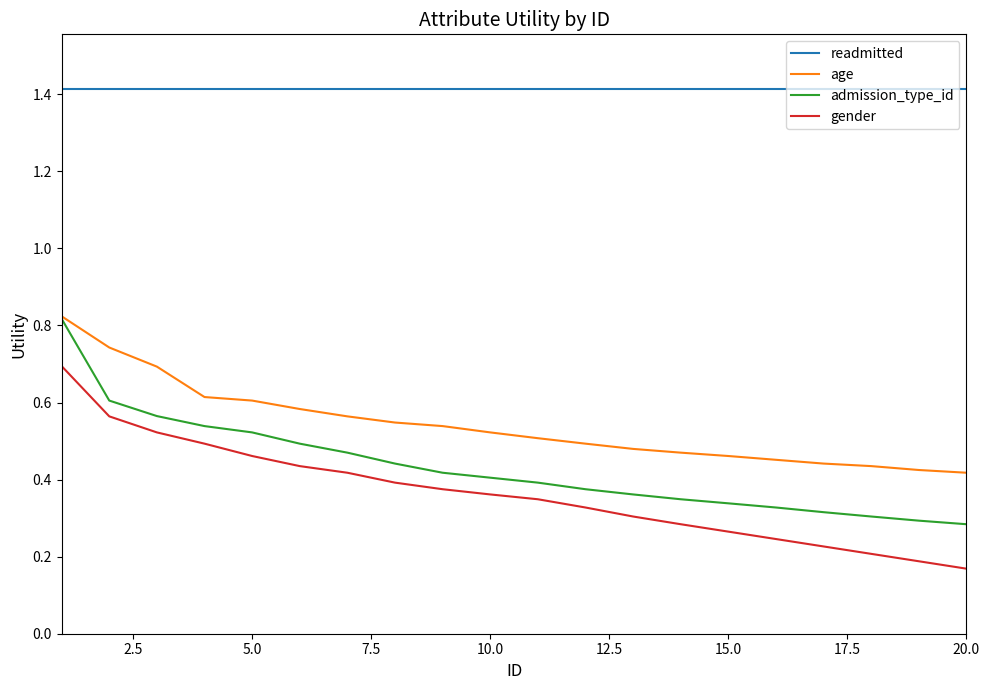

True or false: age and gender cross at least once.

False